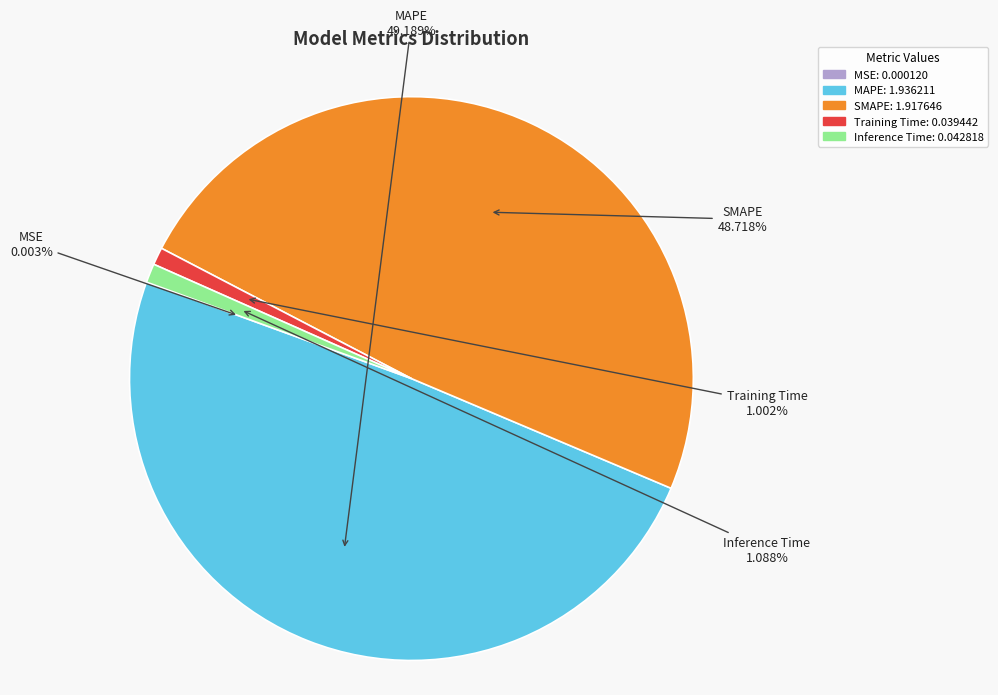

Combined, do MAPE and SMAPE account for over 50%?

Yes